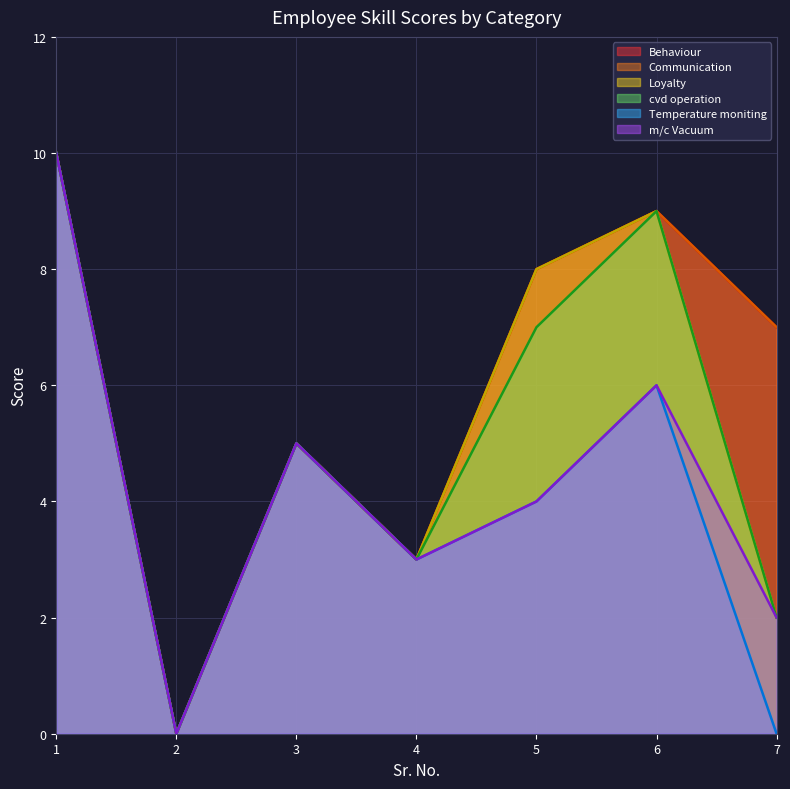

At how many categories does at least one series exceed 4?

5